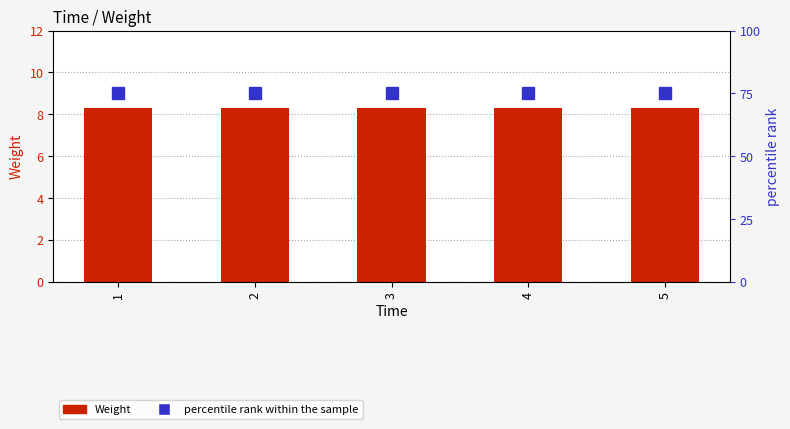

Which category has the highest value in the Weight series?

1